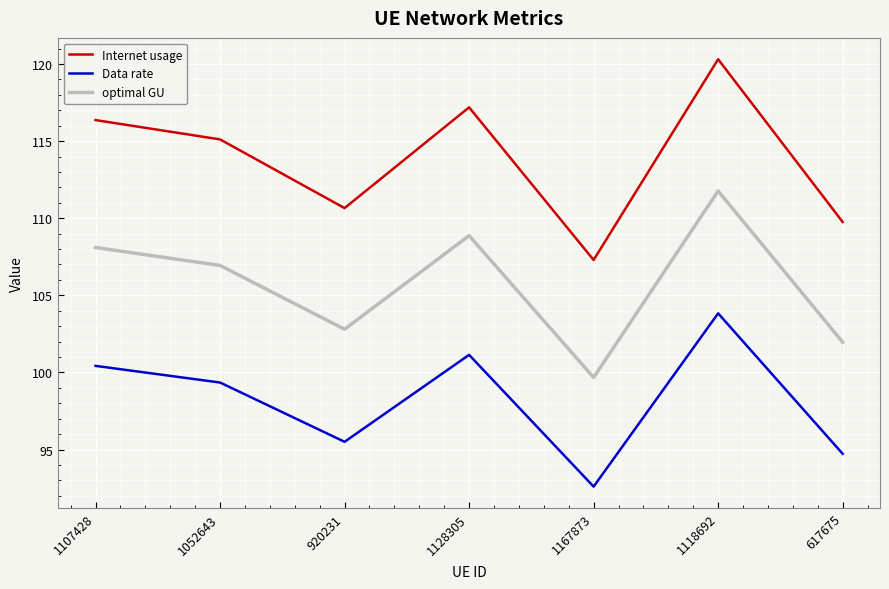

Is the value of optimal GU at 920231 greater than the value of Internet usage at 1167873?

No